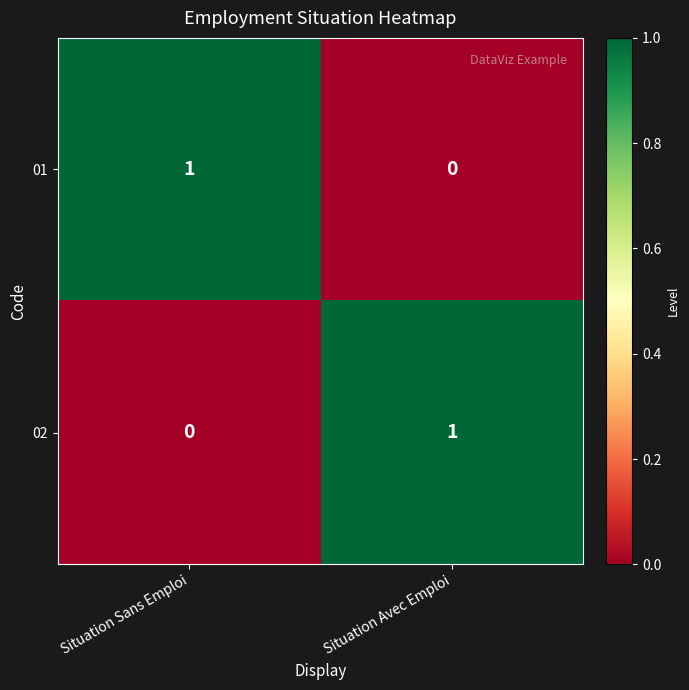

At Situation Avec Emploi, list the series in order from smallest to largest.

01, 02